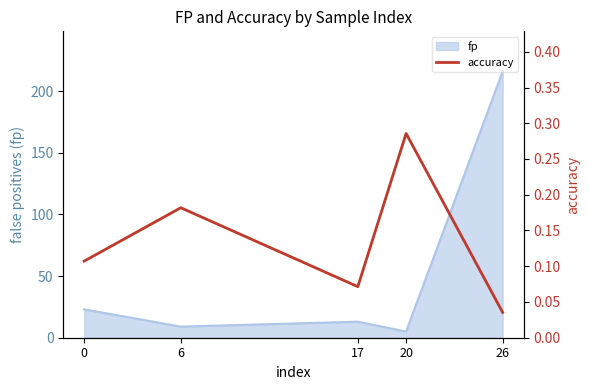

Which category has the lowest value across all series?

26